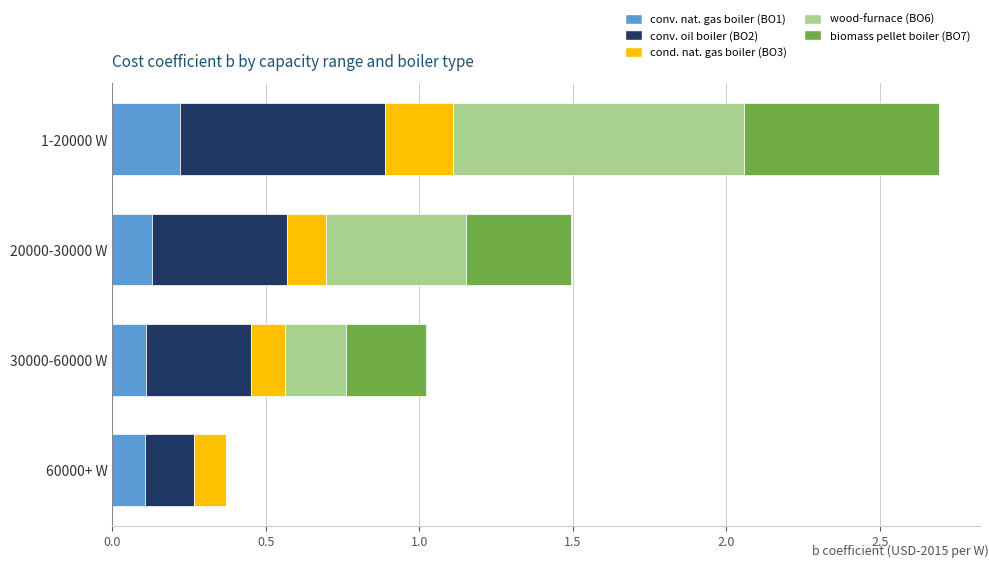

Which category has the highest value in the conv. nat. gas boiler (BO1) series?

1-20000 W